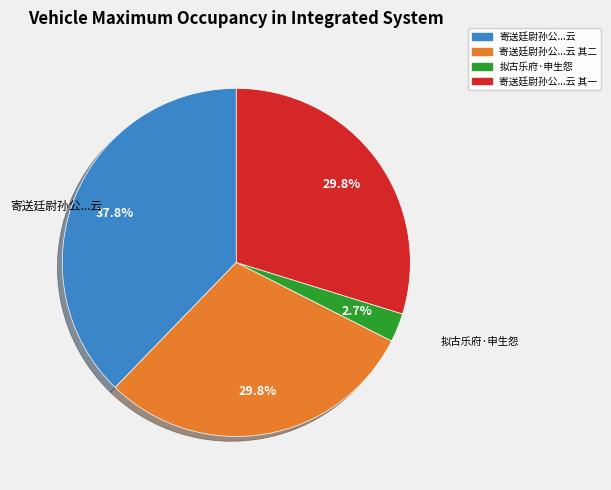

Does any single category account for the majority?

No